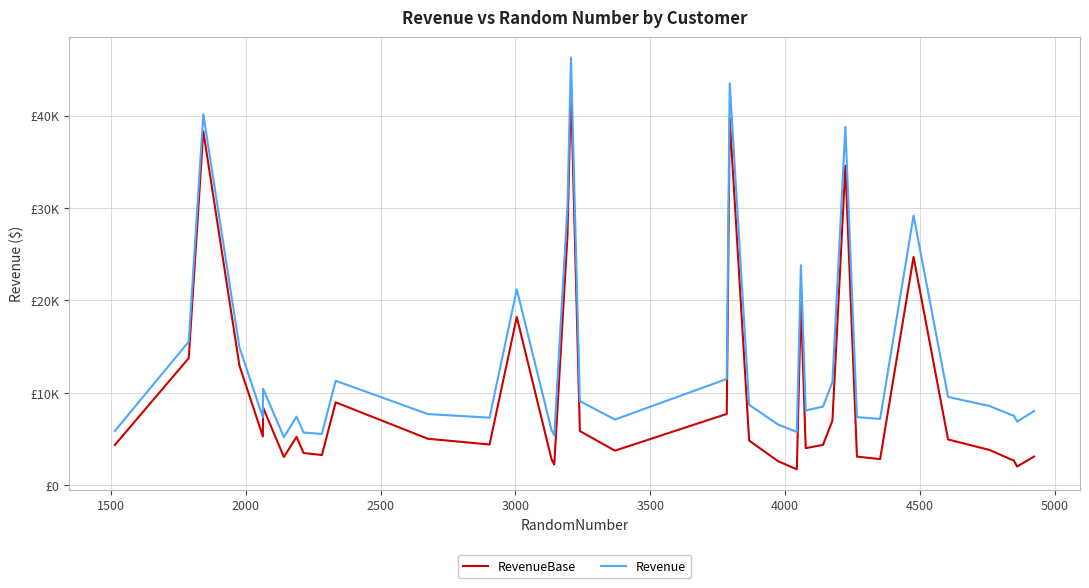

What are all the series names shown in the legend?

RevenueBase, Revenue